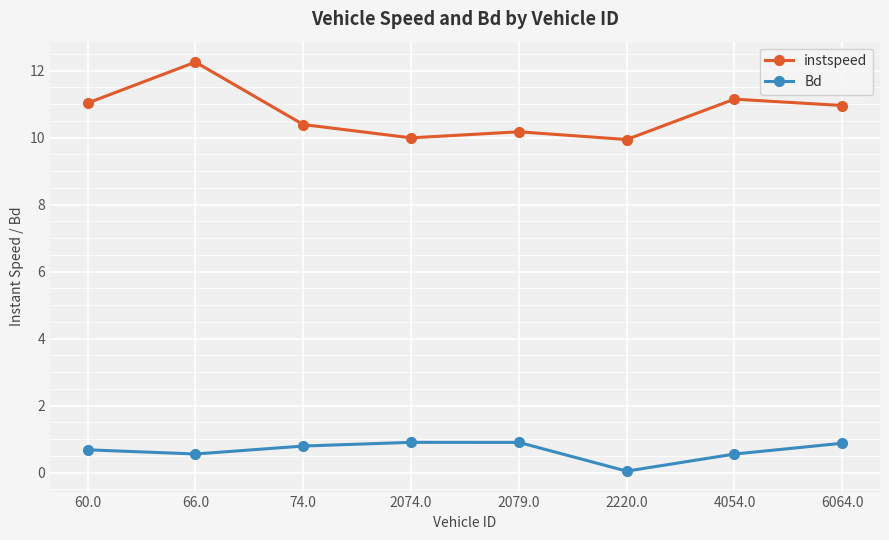

Which series has the widest spread of values?

instspeed